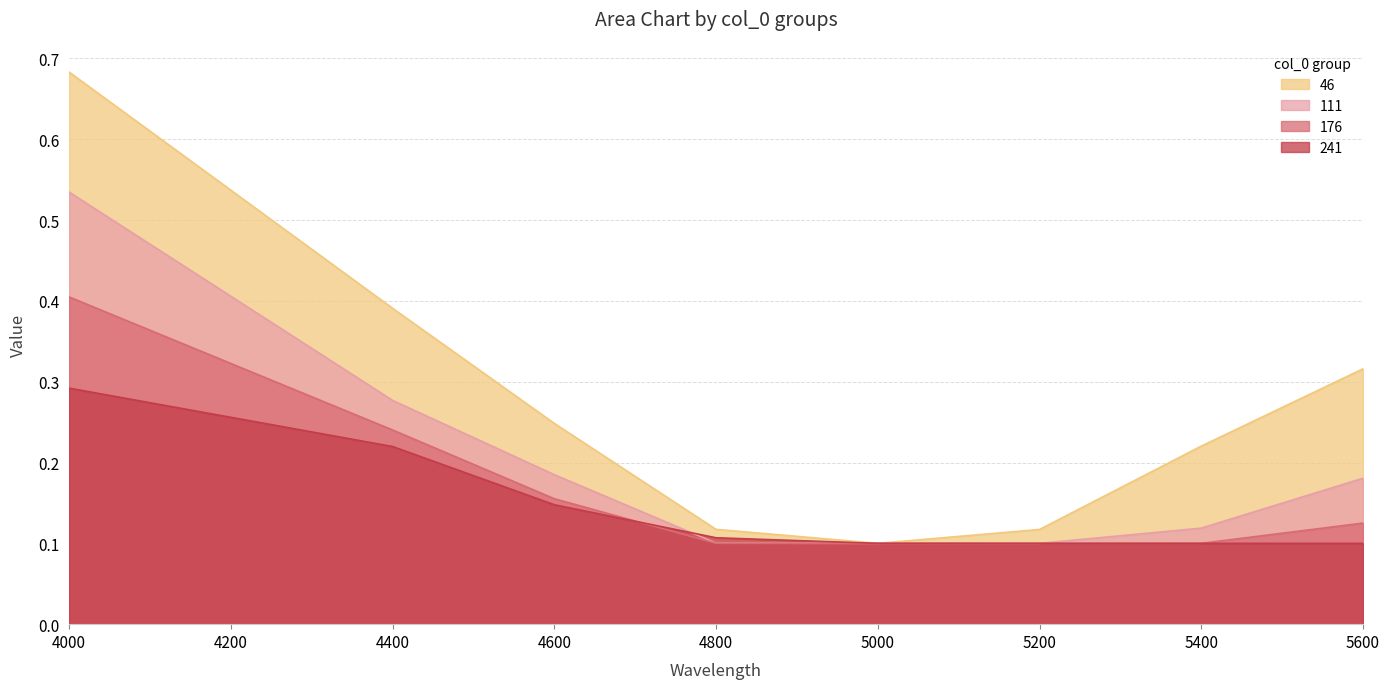

True or false: 46 and 176 cross at least once.

False